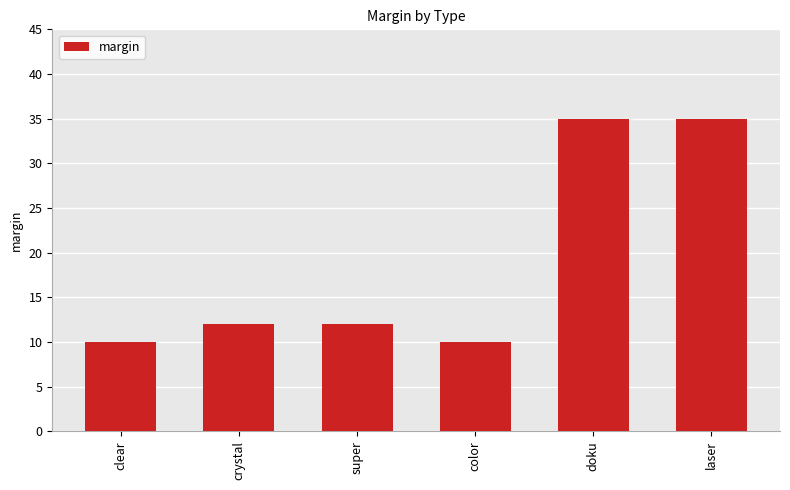

What is the difference between the maximum and second lowest values?

25